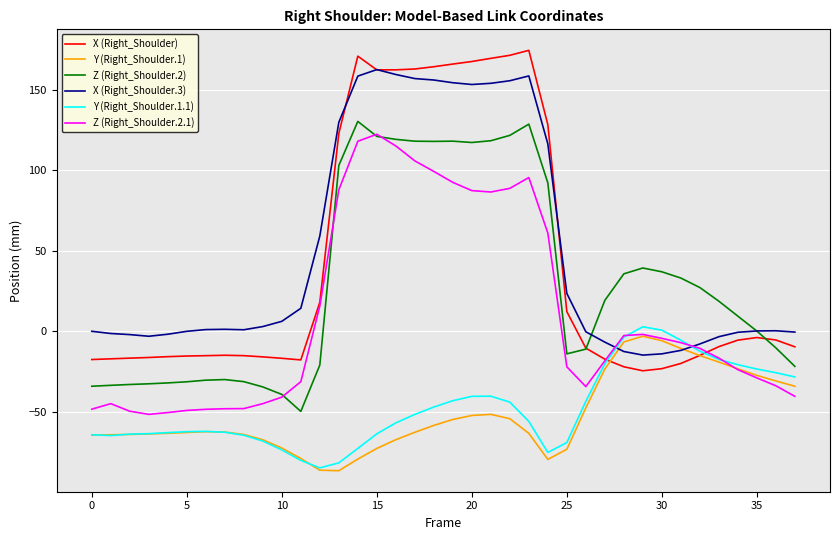

True or false: Y (Right_Shoulder.1) and Z (Right_Shoulder.2) cross at least once.

False